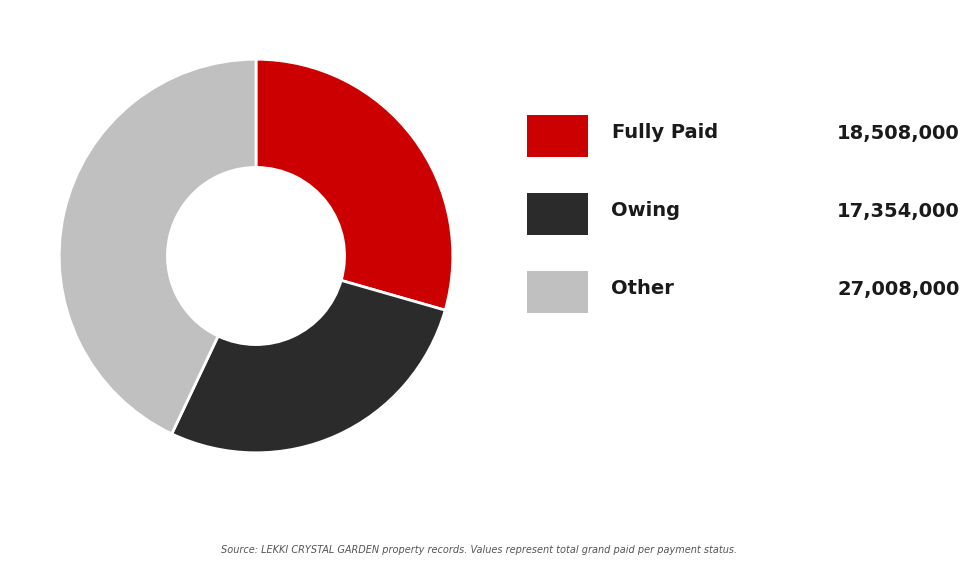

Is there any slice that represents more than half of the pie?

No